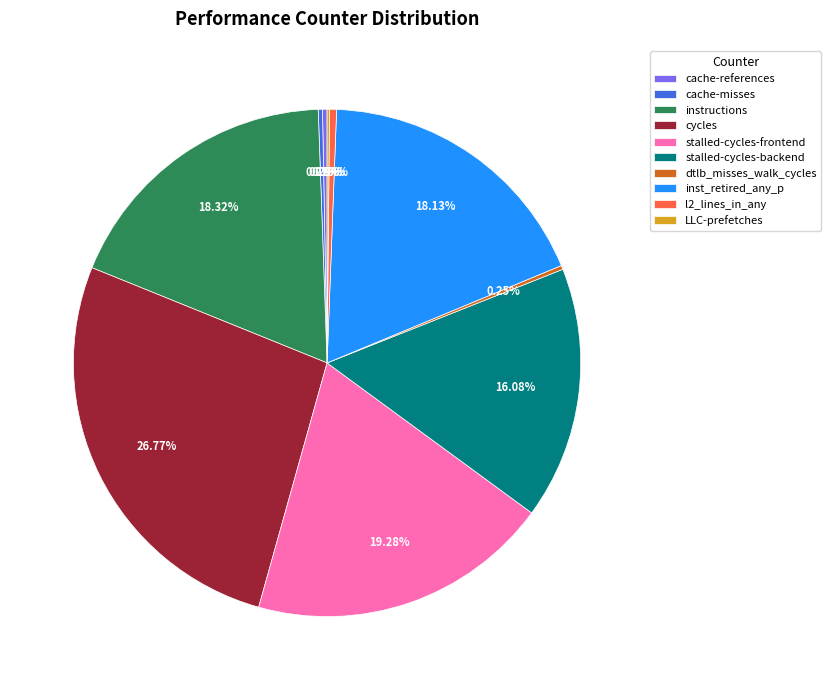

Approximately how many times larger is the value at cycles compared to l2_lines_in_any?

60.3